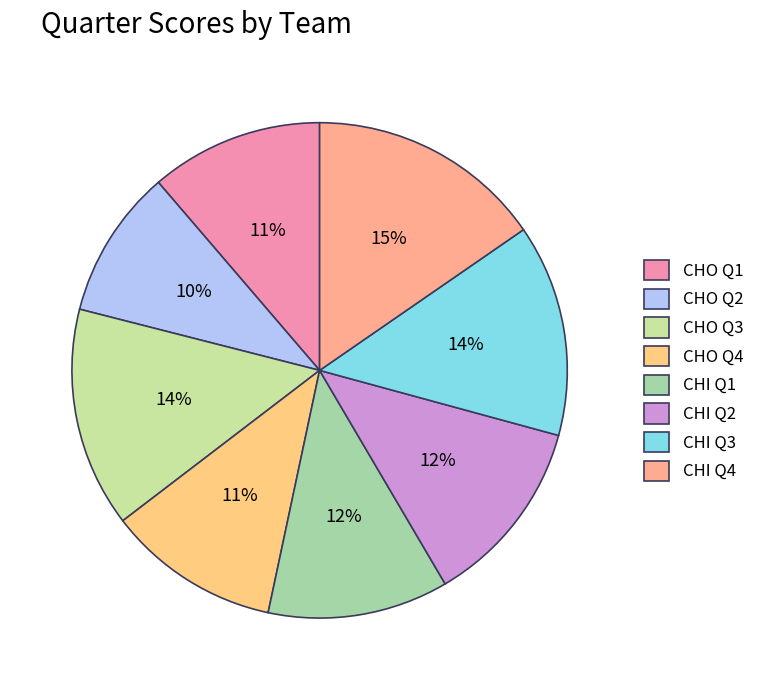

Which has a higher value, CHI Q2 or CHO Q2?

CHI Q2